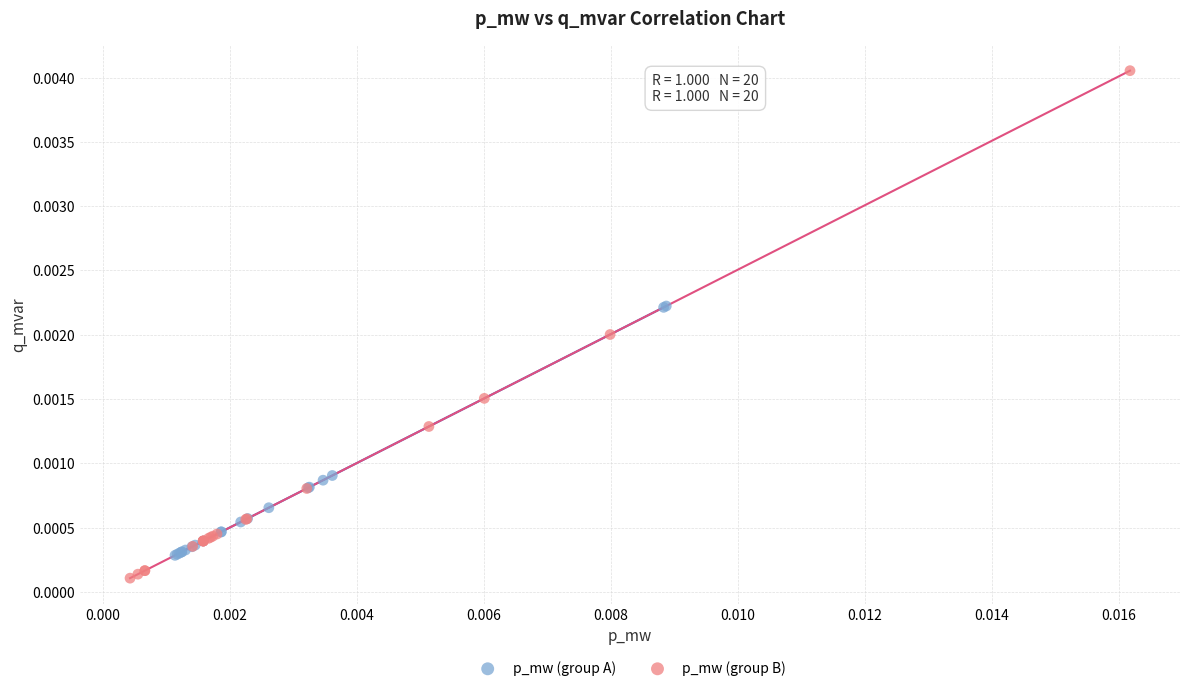

What are all the series names shown in the legend?

p_mw (group A), p_mw (group B)